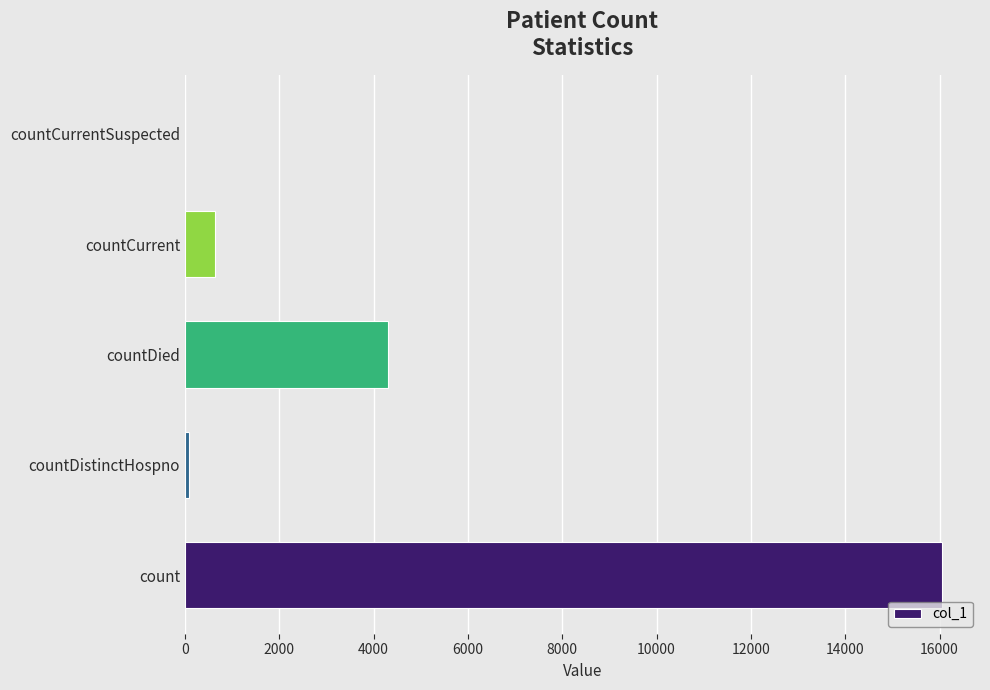

What is the change in value from countDied to countCurrentSuspected?

-4295